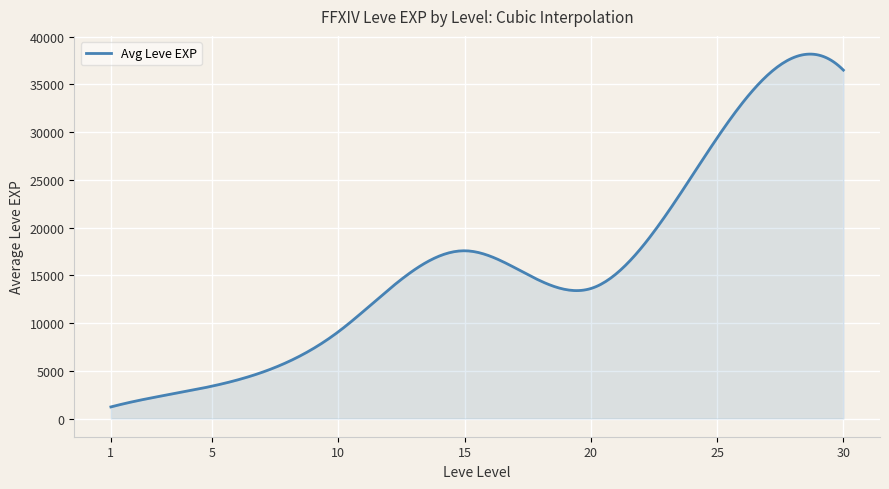

What is the difference between the maximum and minimum values?

36957.2